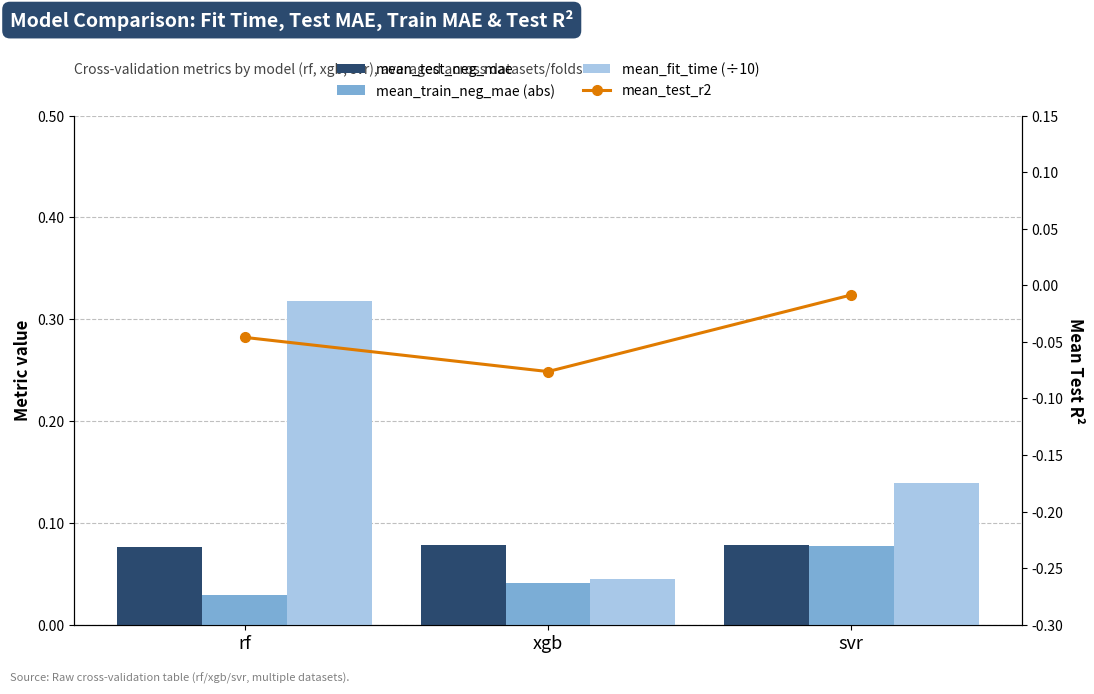

Reading right to left, list all the values displayed in this chart.

mean_test_neg_mae: 0.1	0.1	0.1
mean_train_neg_mae (abs): 0.1	0.0	0.0
mean_fit_time (÷10): 0.1	0.0	0.3
mean_test_r2: -0.0	-0.1	-0.0